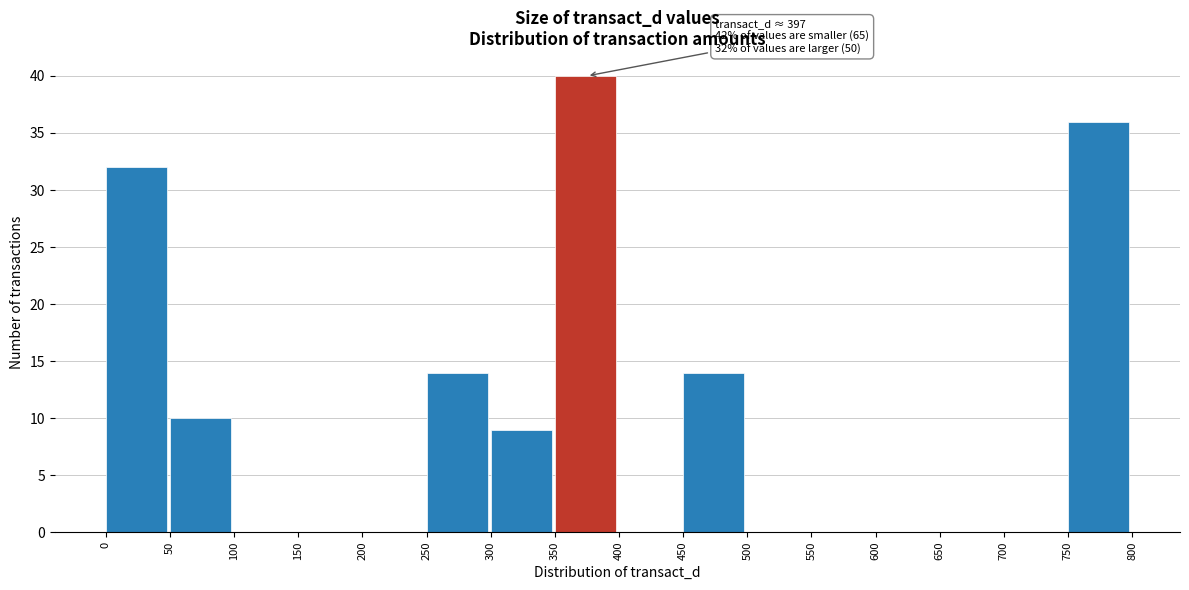

Over which range of the x-axis is the bar tallest?

350 to 400